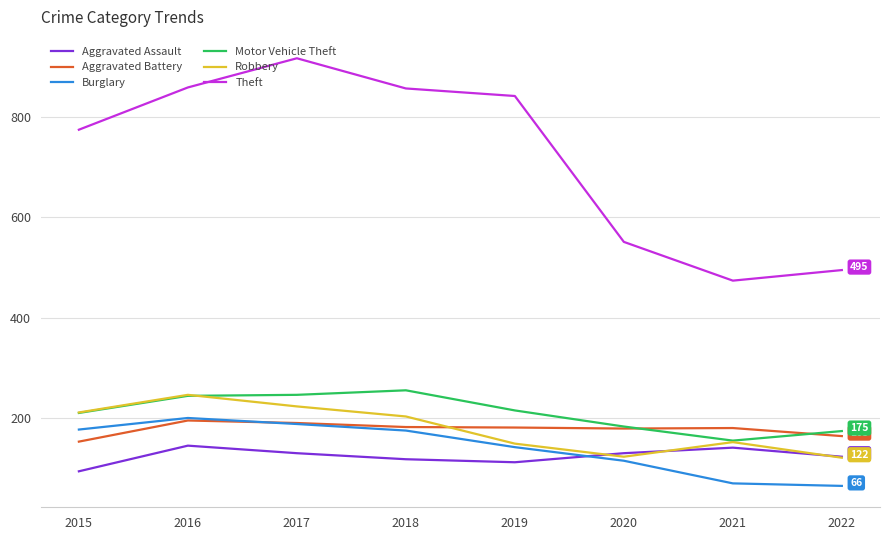

Which series has the largest total across all categories?

Theft